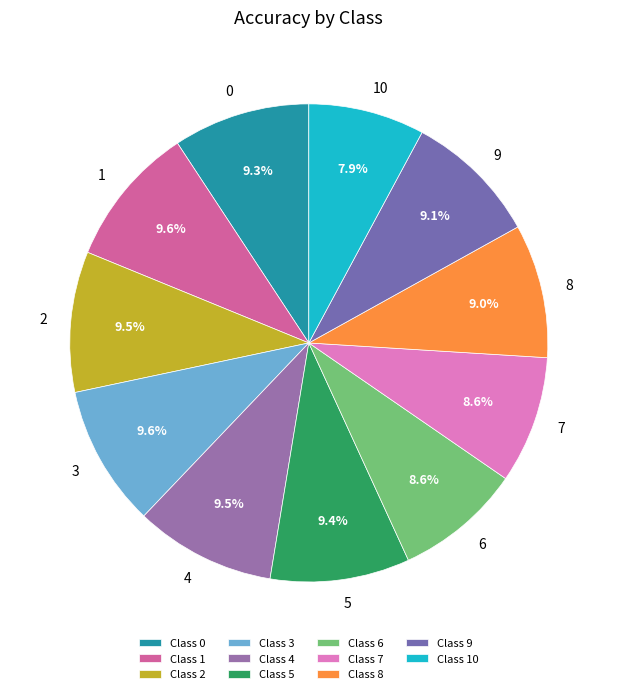

How many slices are in this pie chart?

11